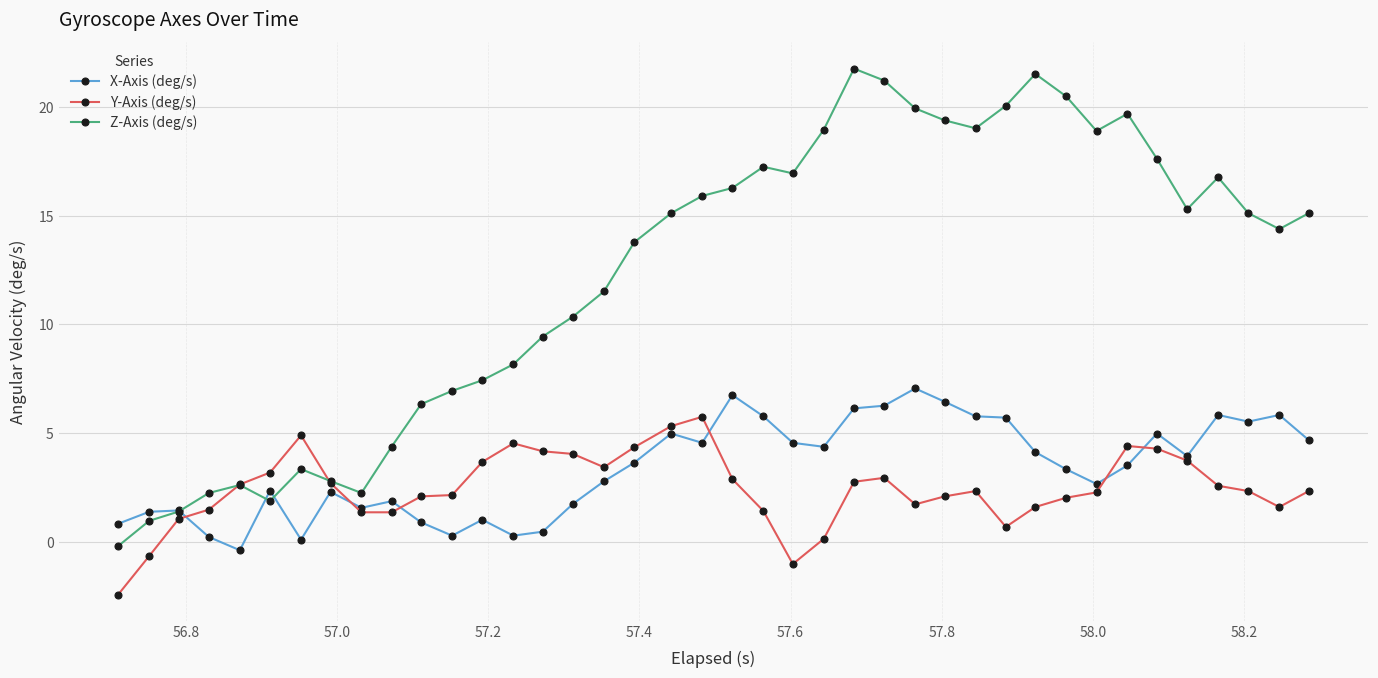

Which series has the largest total across all categories?

Z-Axis (deg/s)